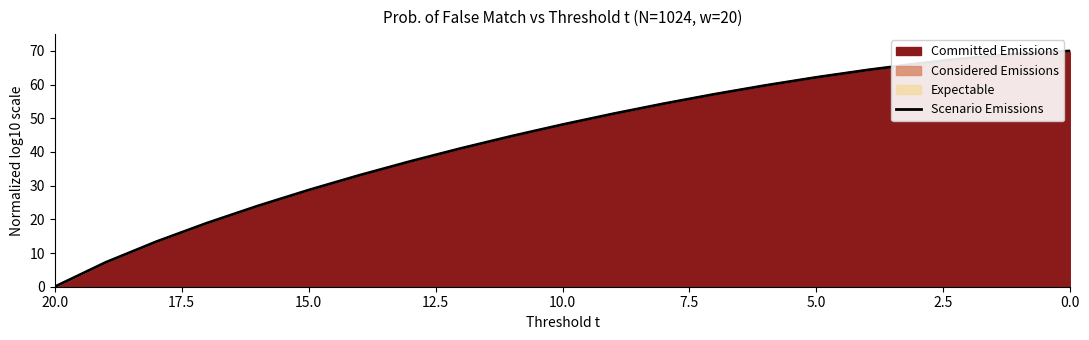

Reading left to right, extract all data points from this chart.

0.0	7.2	13.4	18.9	24.0	28.7	33.1	37.2	41.1	44.7	48.1	51.4	54.4	57.2	59.8	62.2	64.3	66.3	67.9	69.2	70.0